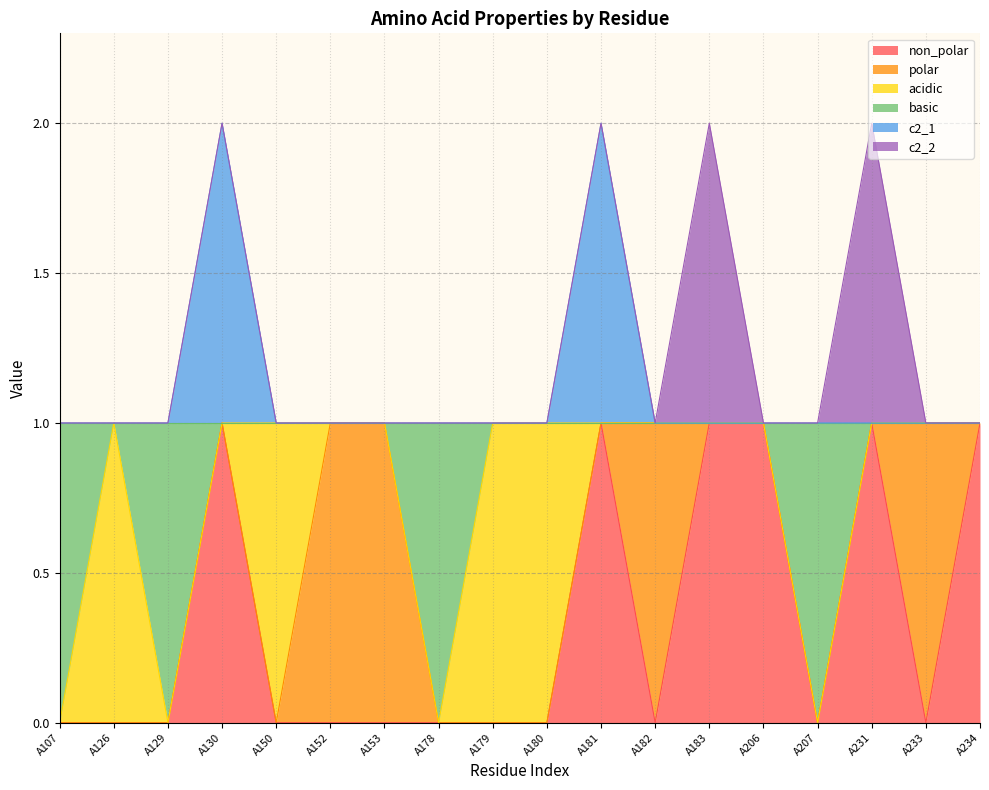

True or false: non_polar and c2_1 intersect in this chart.

False